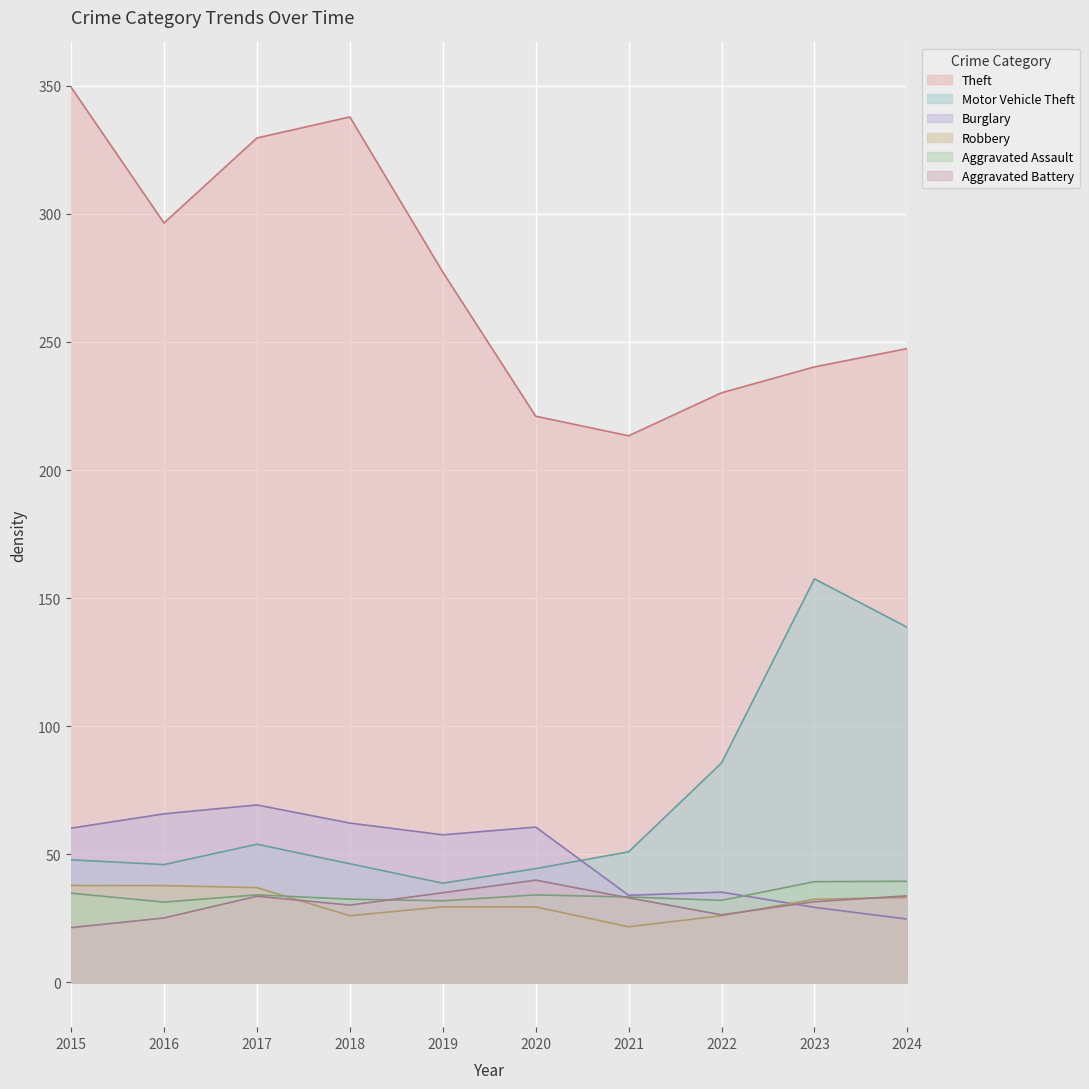

What is the minimum value shown in the chart?

21.4